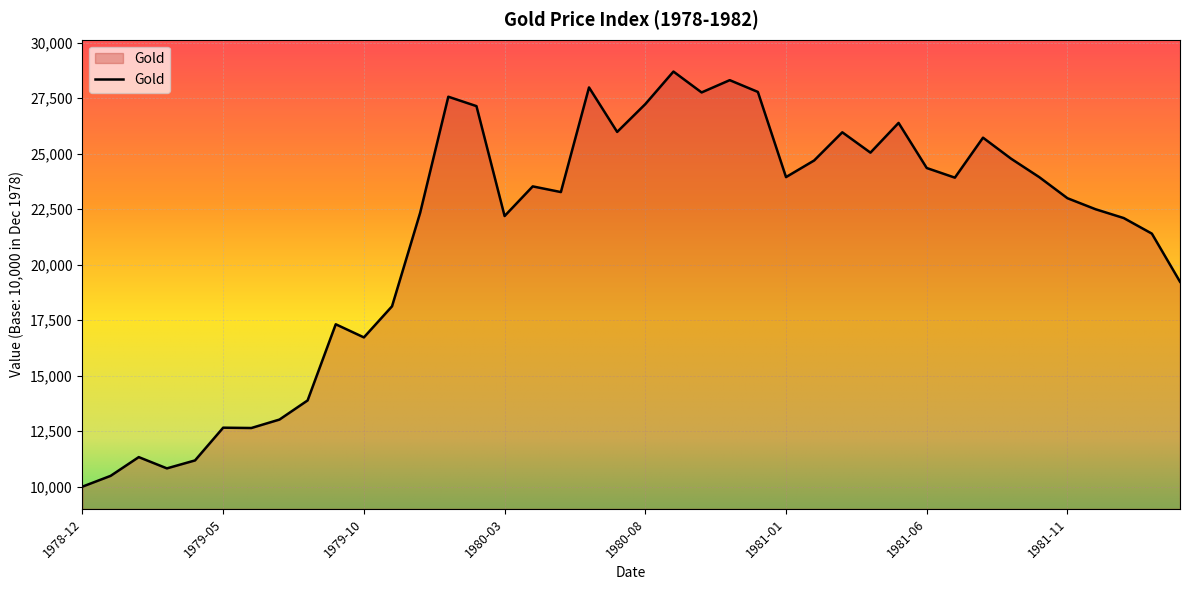

What is the maximum value shown in the chart?

28702.0